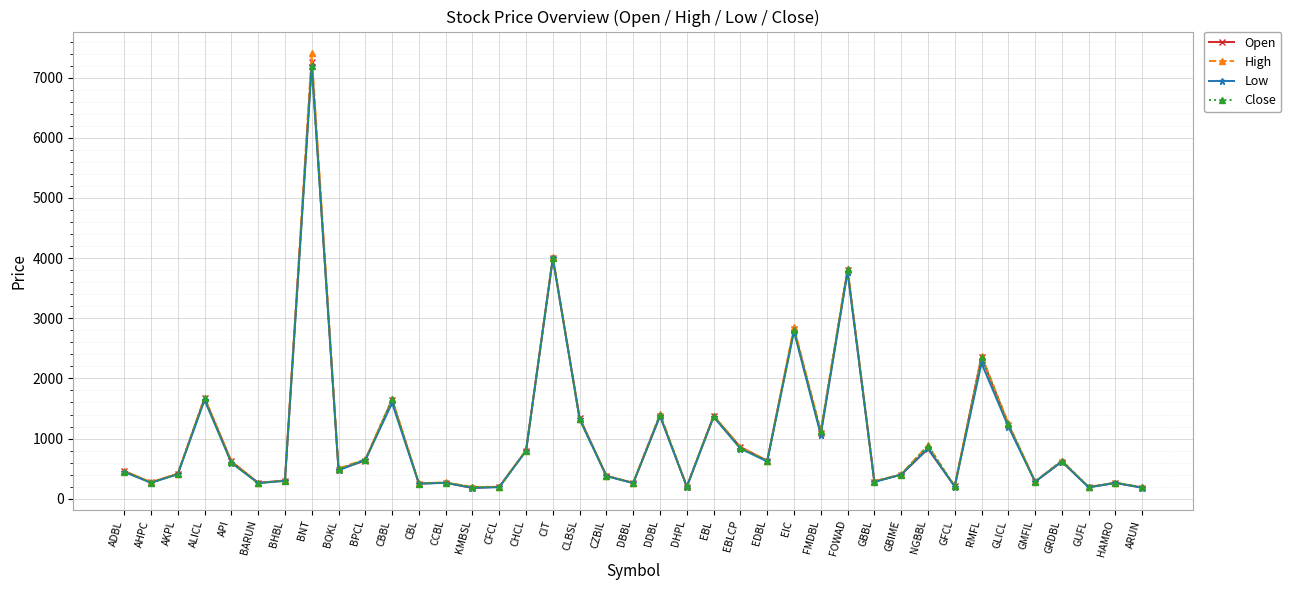

Where is the first local maximum for Open?

ALICL